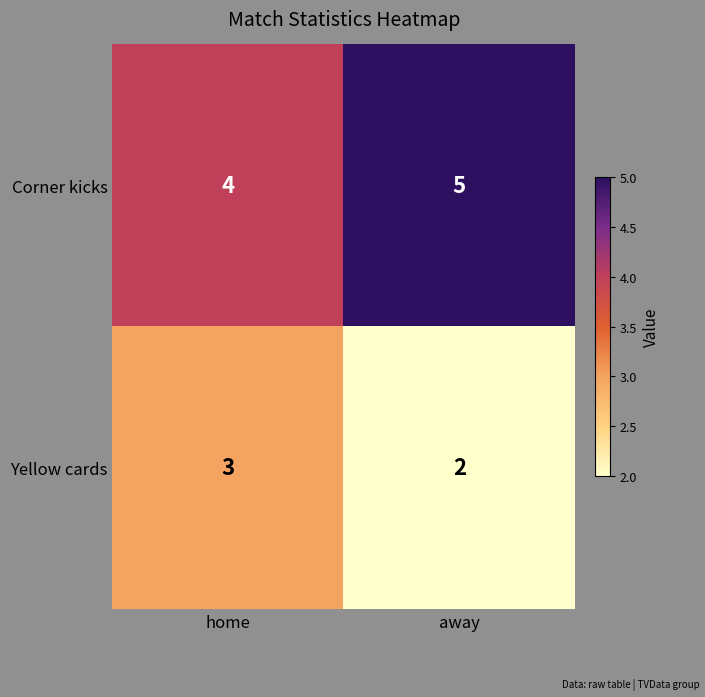

The value of Yellow cards at away is 3. True or false?

False